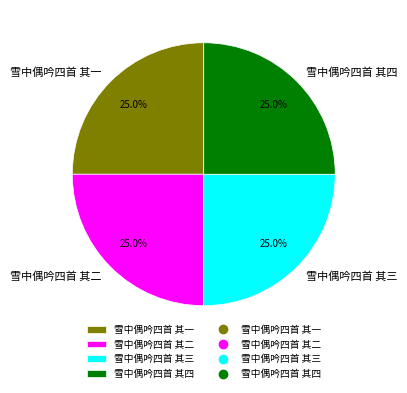

Is it true that 雪中偶吟四首 其四 is 25% of the pie?

True